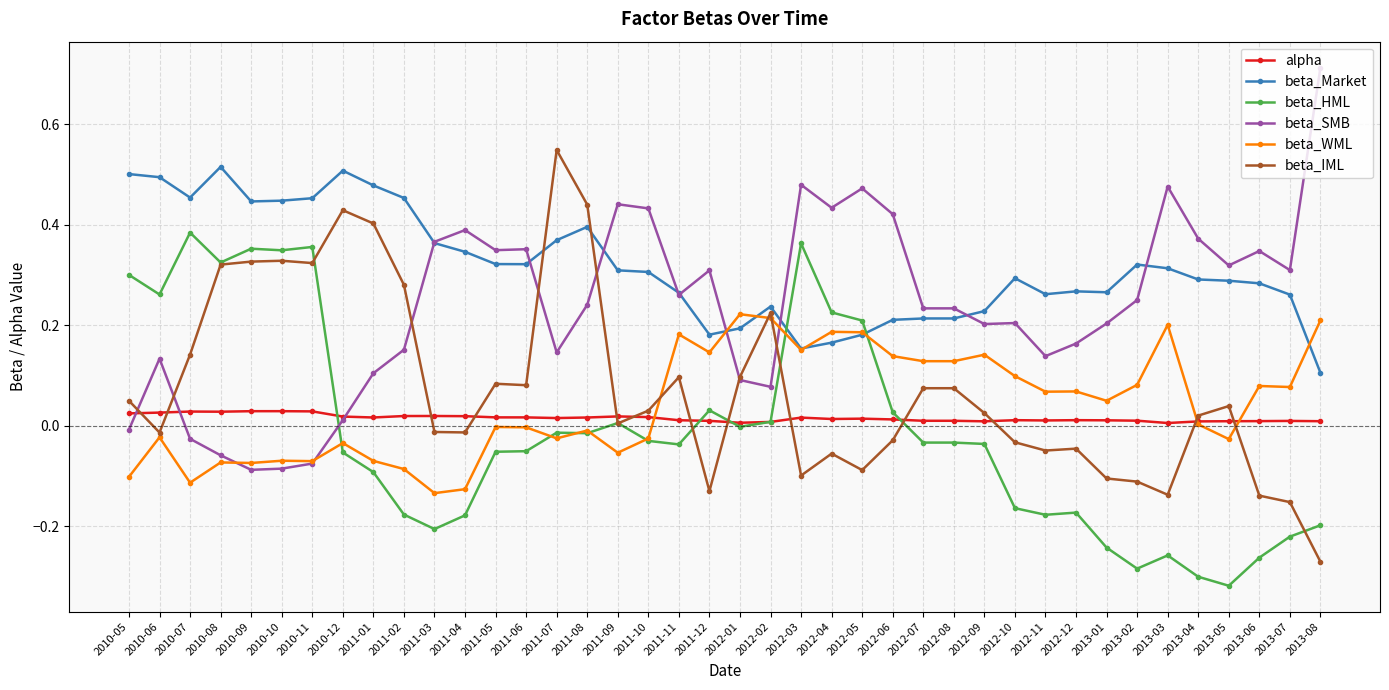

How many categories are shown in the chart?

40